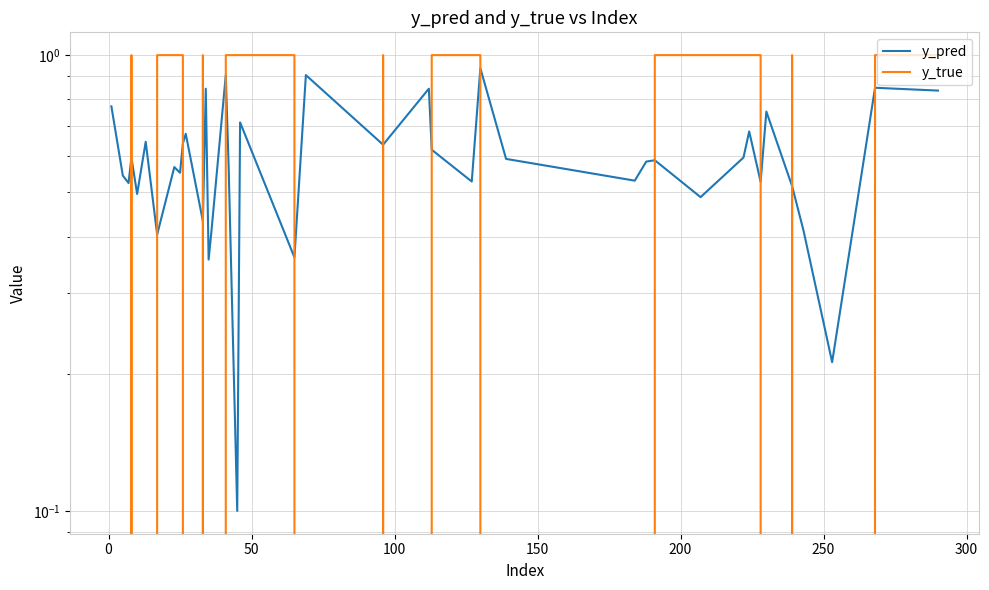

What is the value of the y_true point at the 31st from the left?

1.0